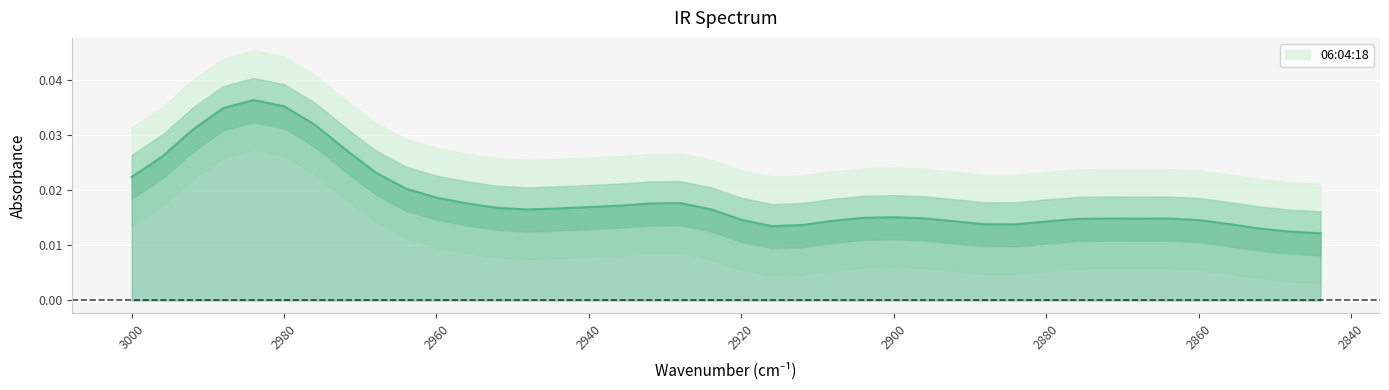

At which category does the data reach its first local valley?

2948